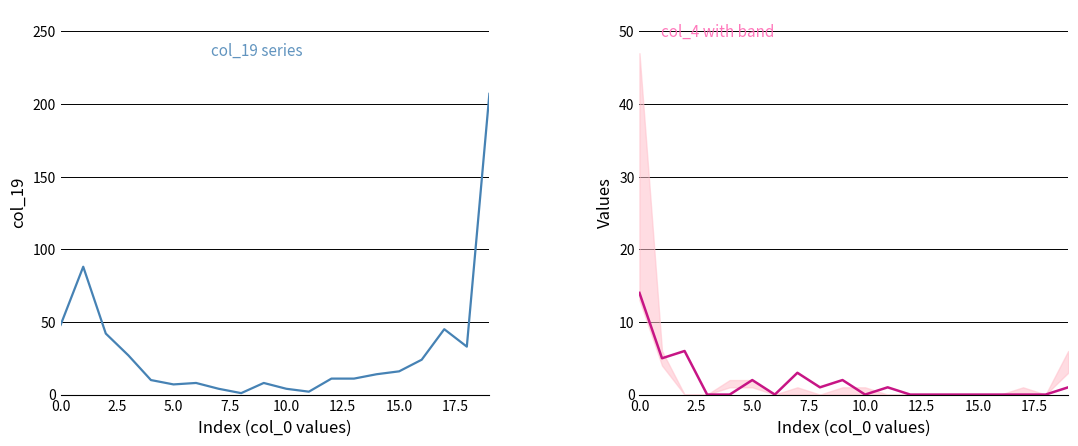

How many values in the col_4 series exceed 0?

9